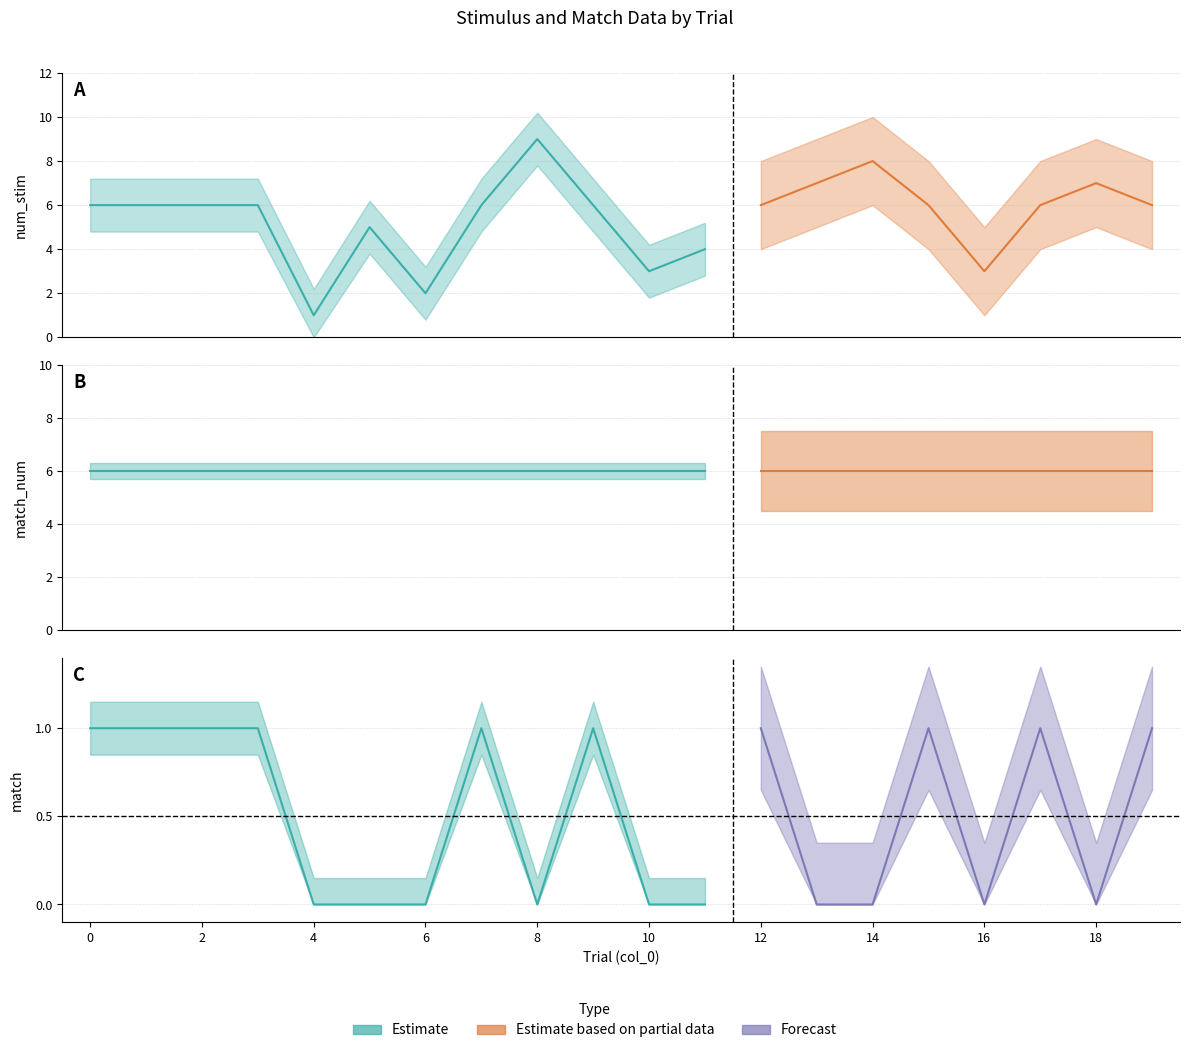

Which series has the widest spread of values?

num_stim